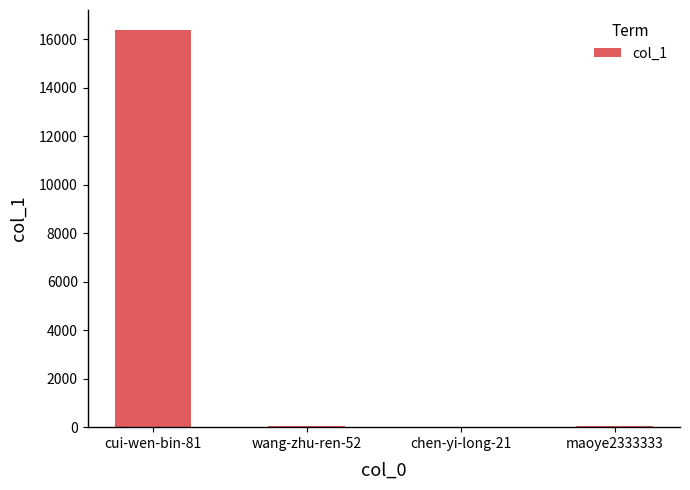

True or false: the data shows 52 at wang-zhu-ren-52.

True